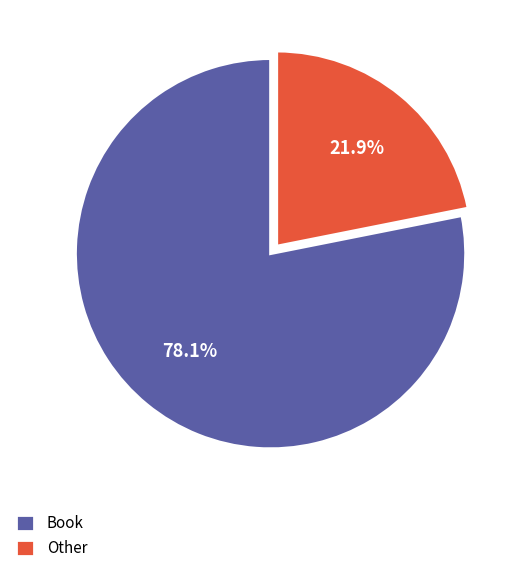

Do Other and Book together represent more than half of the pie?

Yes